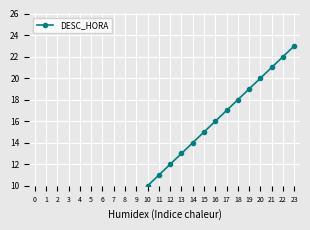

What is the value of the 5th point from the left?

4